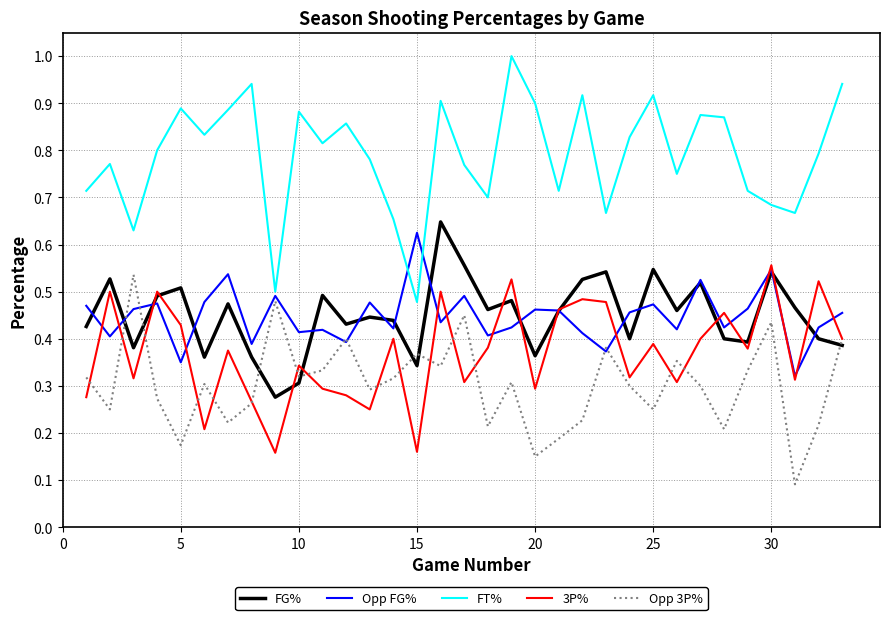

Which series has the largest total across all categories?

FT%